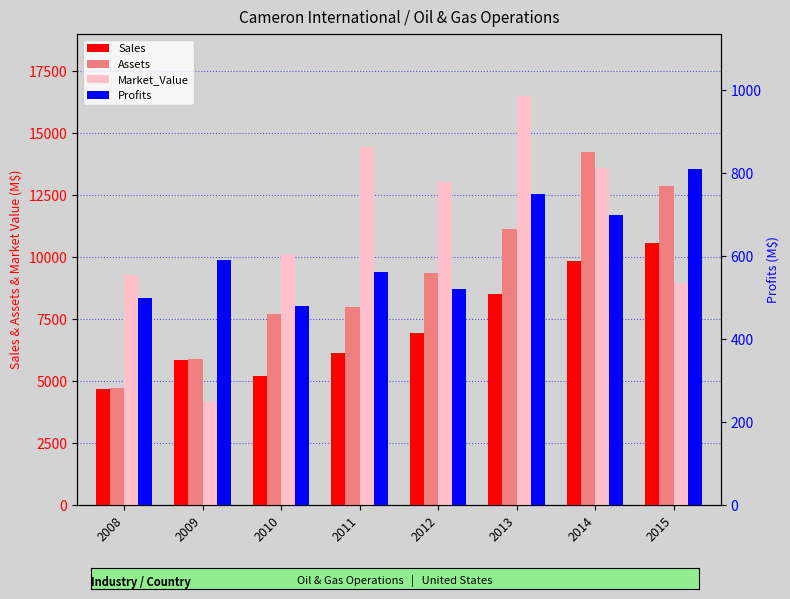

Count the number of categories in the chart.

8